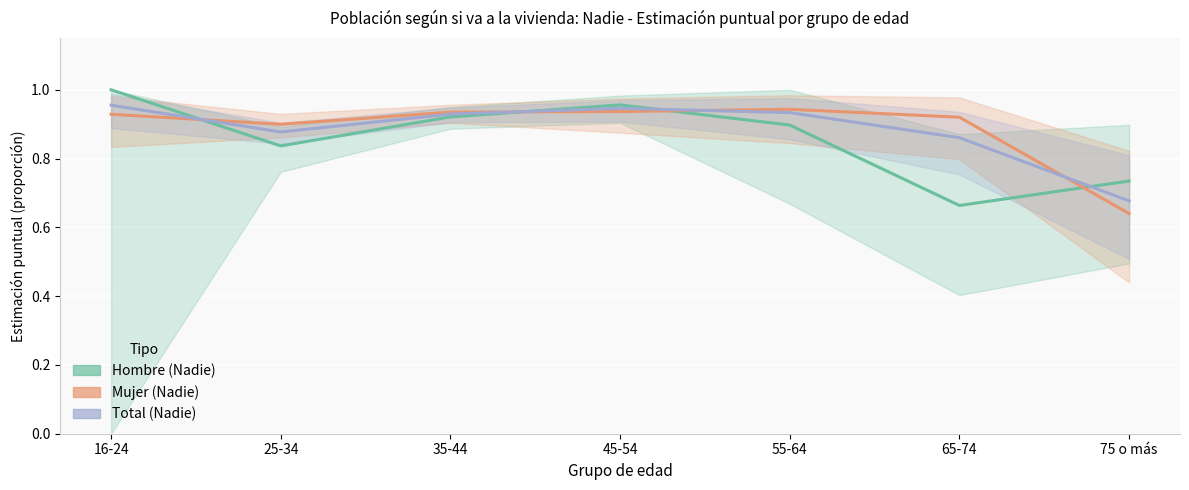

Count the Total values in the range 0 to 1.

7